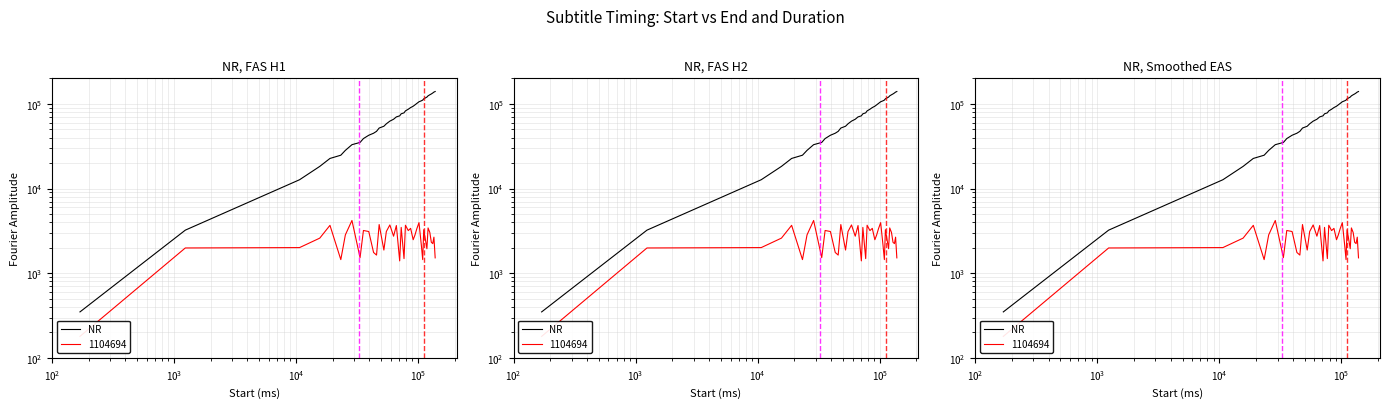

What is the maximum value shown in the chart?

139710.0